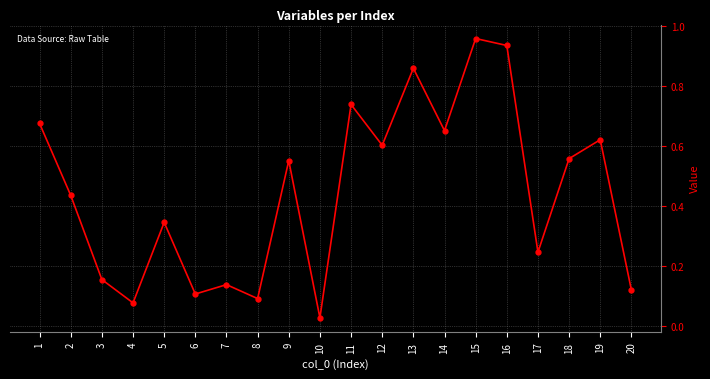

True or false: the data shows 0.3 at 3.

False